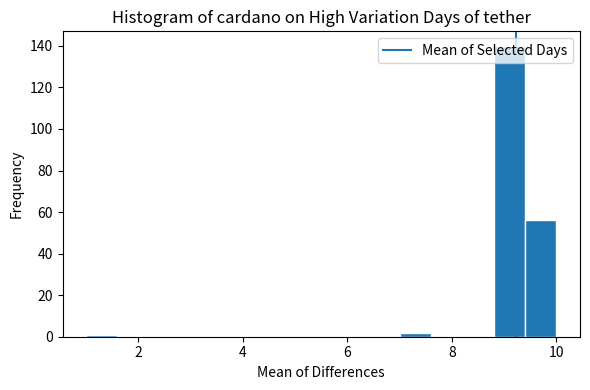

Around what value on the x-axis is the tallest bar? Give the approximate position of its centre, as read against the axis.

9.2